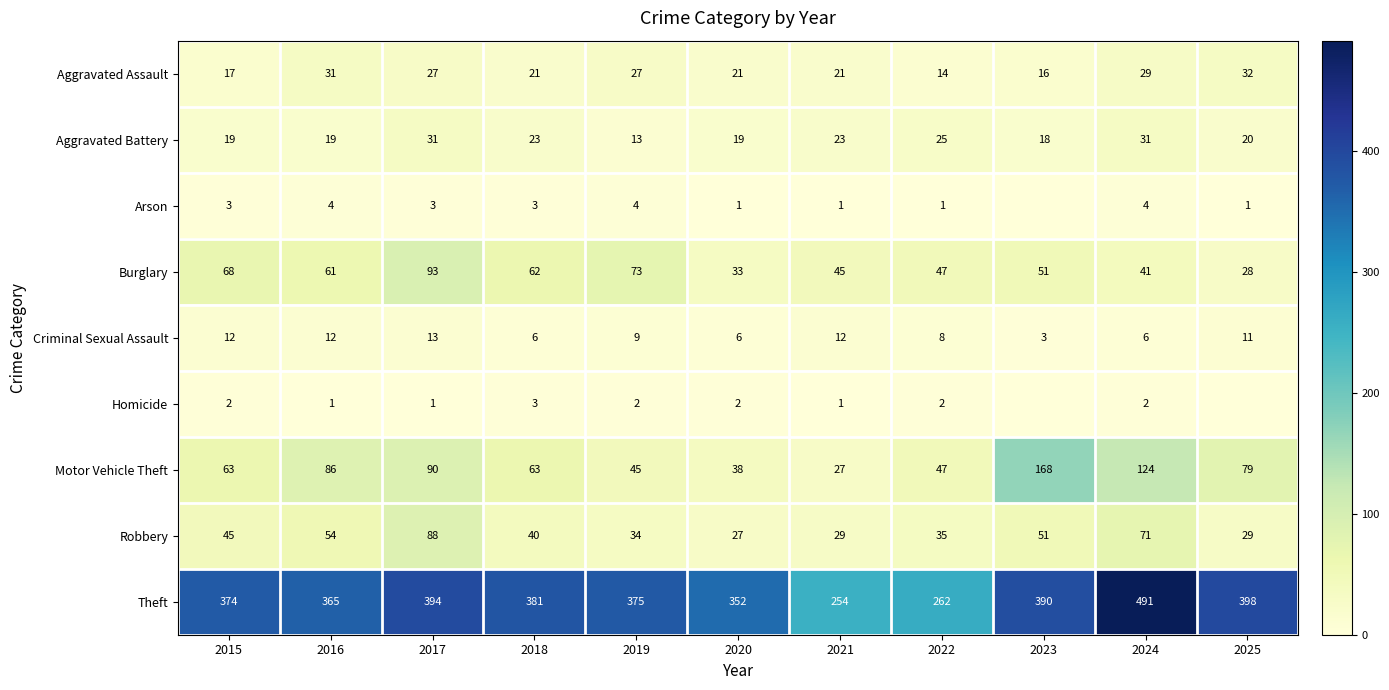

What is the average value of the Theft series?

367